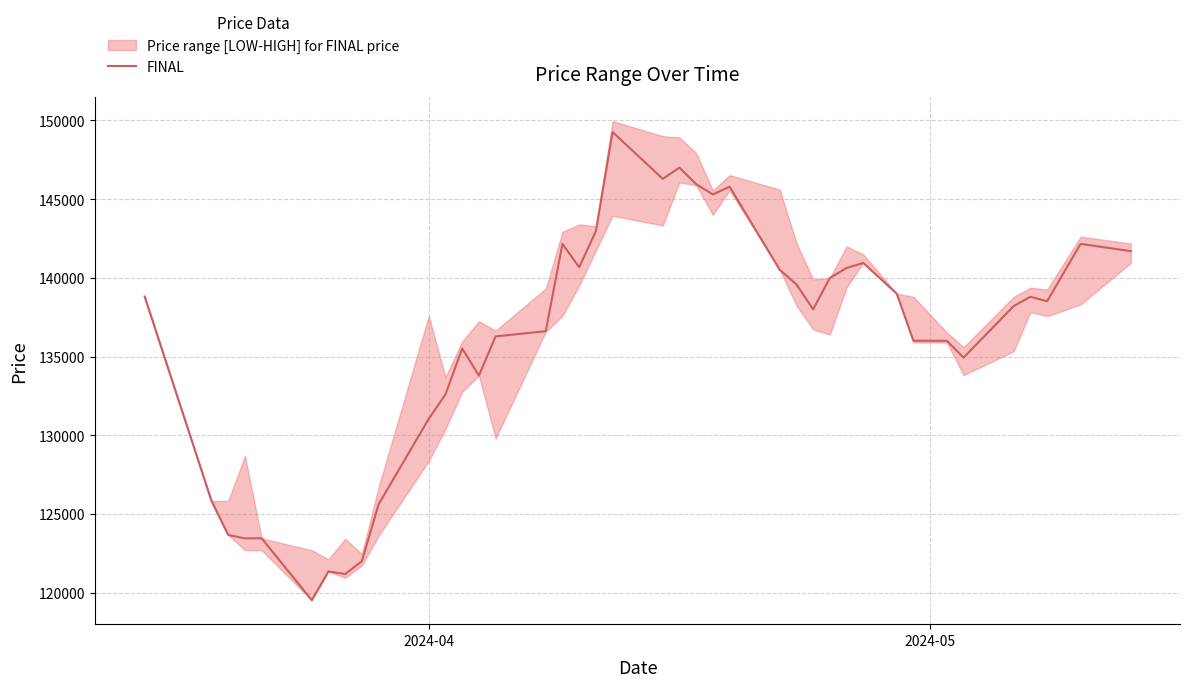

At which label does the data first exceed 138517?

2024-04